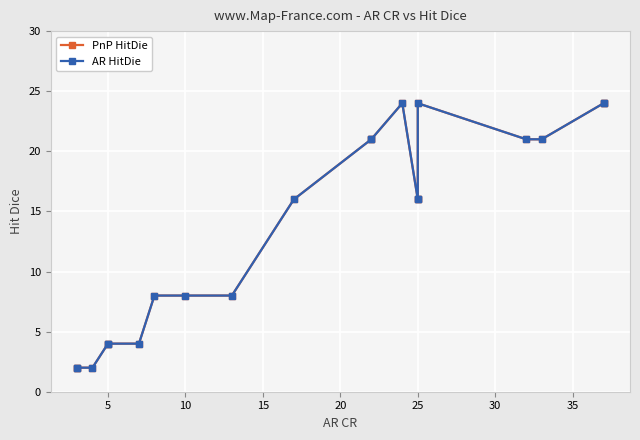

What is the lowest value of the PnP HitDie series?

2